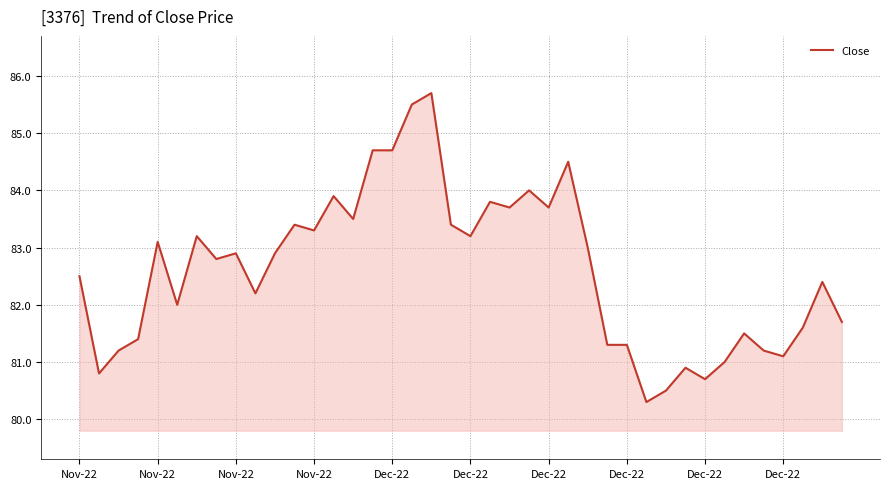

How many series are shown in this chart?

1